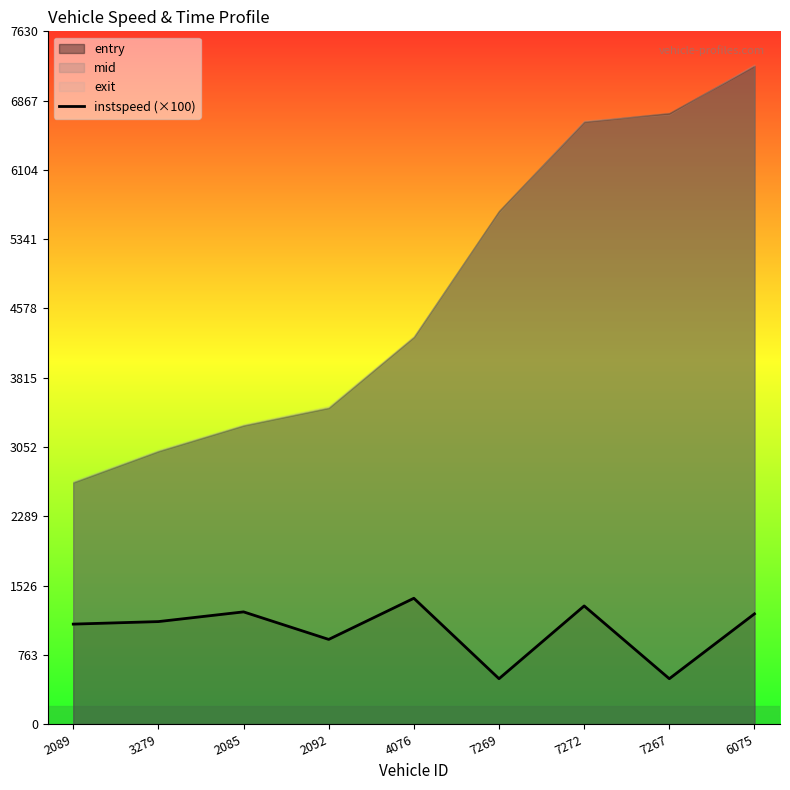

True or false: the data shows 1236.1 at 2085.

True